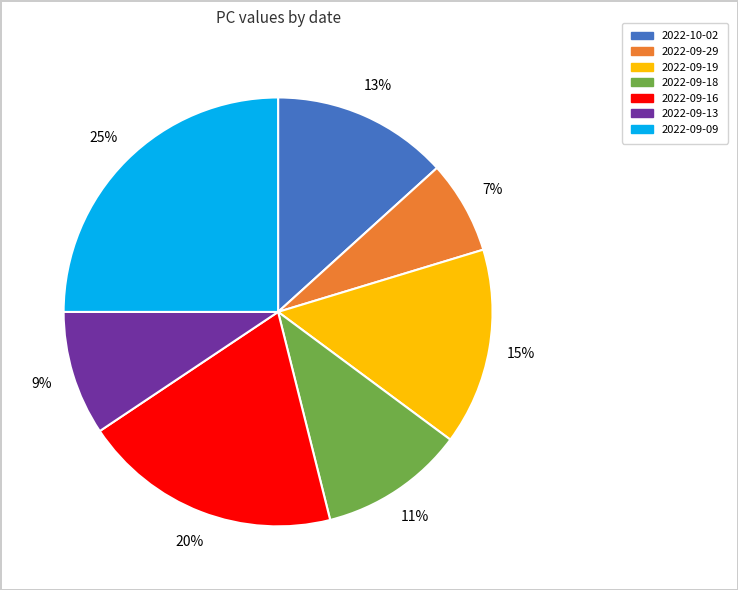

Is there a majority slice in this chart?

No